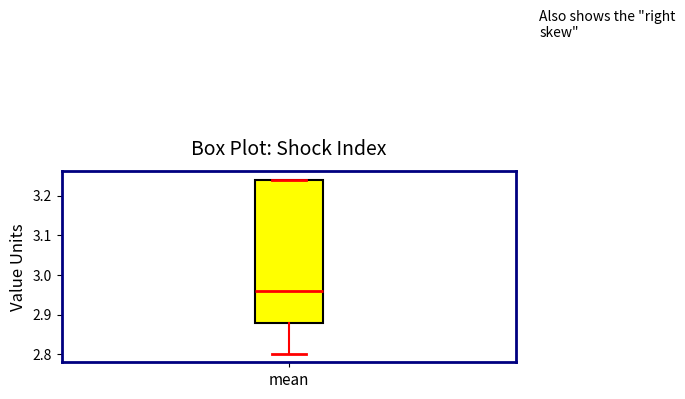

Read this box plot against the y-axis: the position of the median line, the range covered by the box, and the ends of both whiskers. The values are not printed on the chart, so give them approximately, as read against the axis.

median 2.96, box 2.88 to 3.24, whiskers 2.80 to 3.24